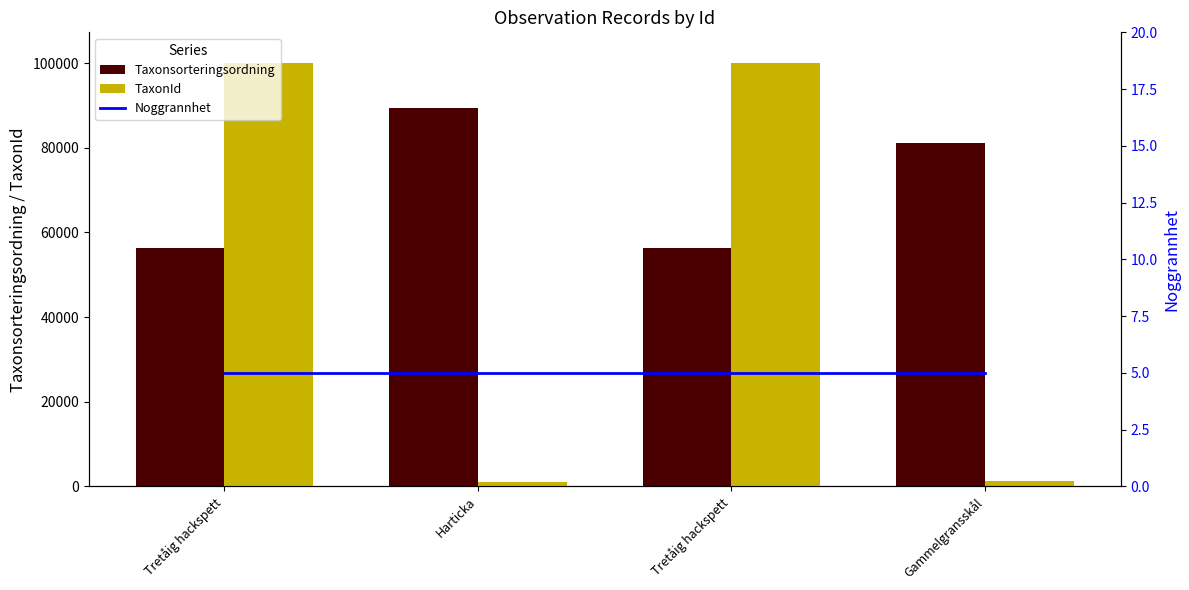

Reading left to right, what are all the values shown in this chart?

Taxonsorteringsordning: 56395	89388	56395	81236
TaxonId: 100109	1108	100109	1312
Noggrannhet: 5	5	5	5